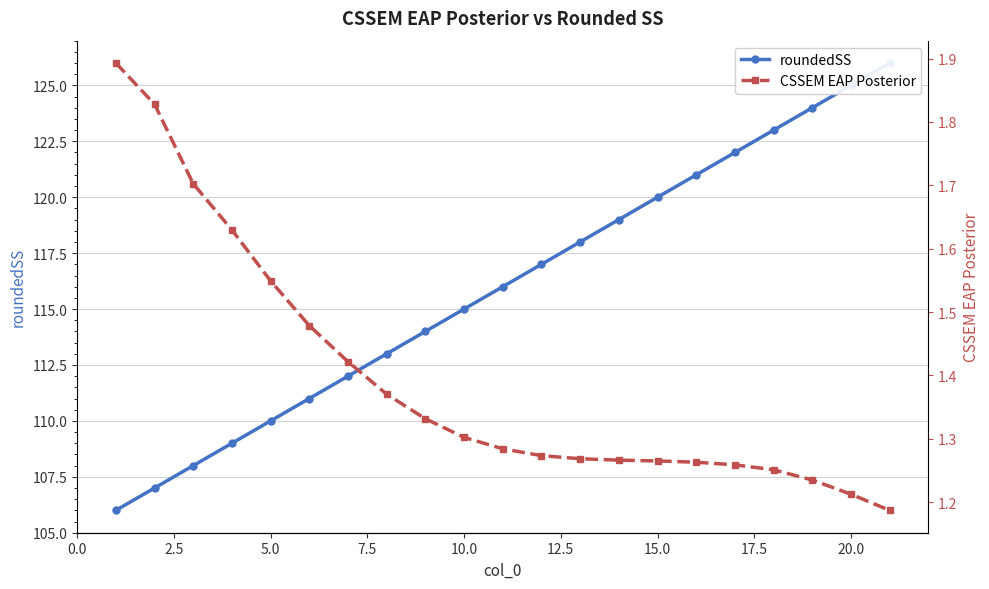

What is the difference between the maximum and minimum values in the roundedSS series?

20.0